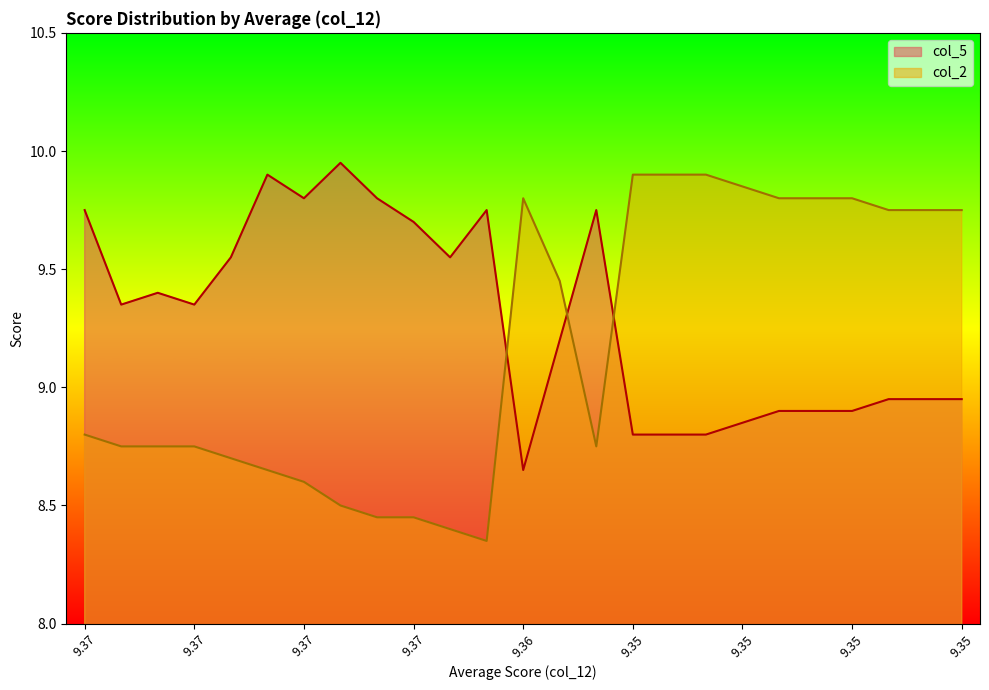

True or false: col_5 has a value of 9.3 at 9.37.

True